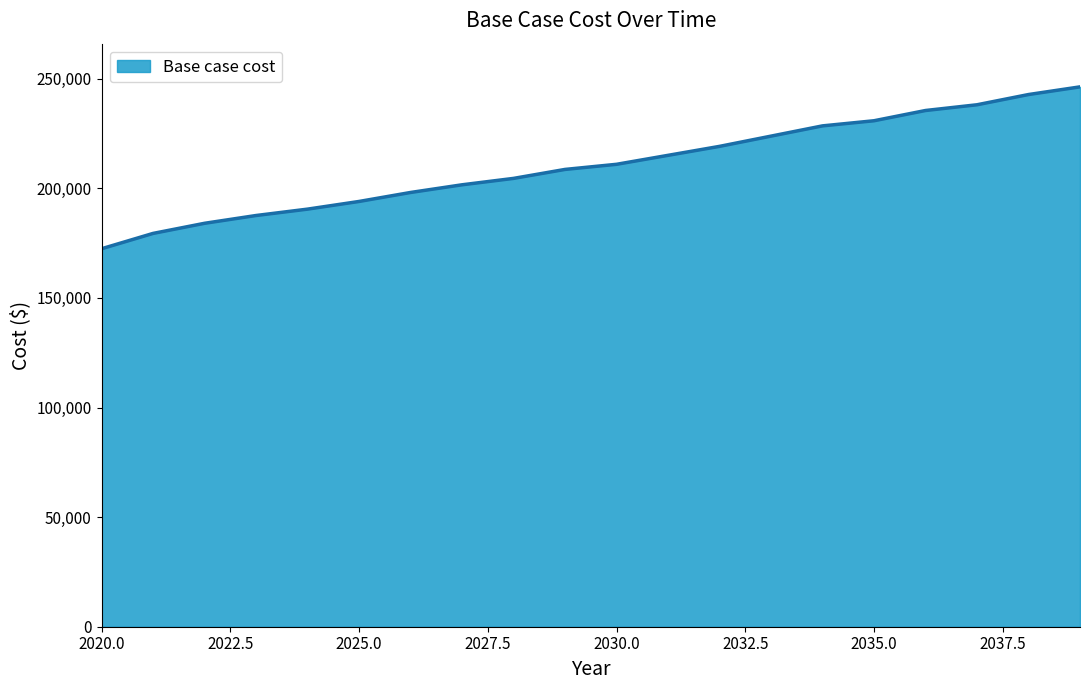

What is the greatest value displayed?

246308.7